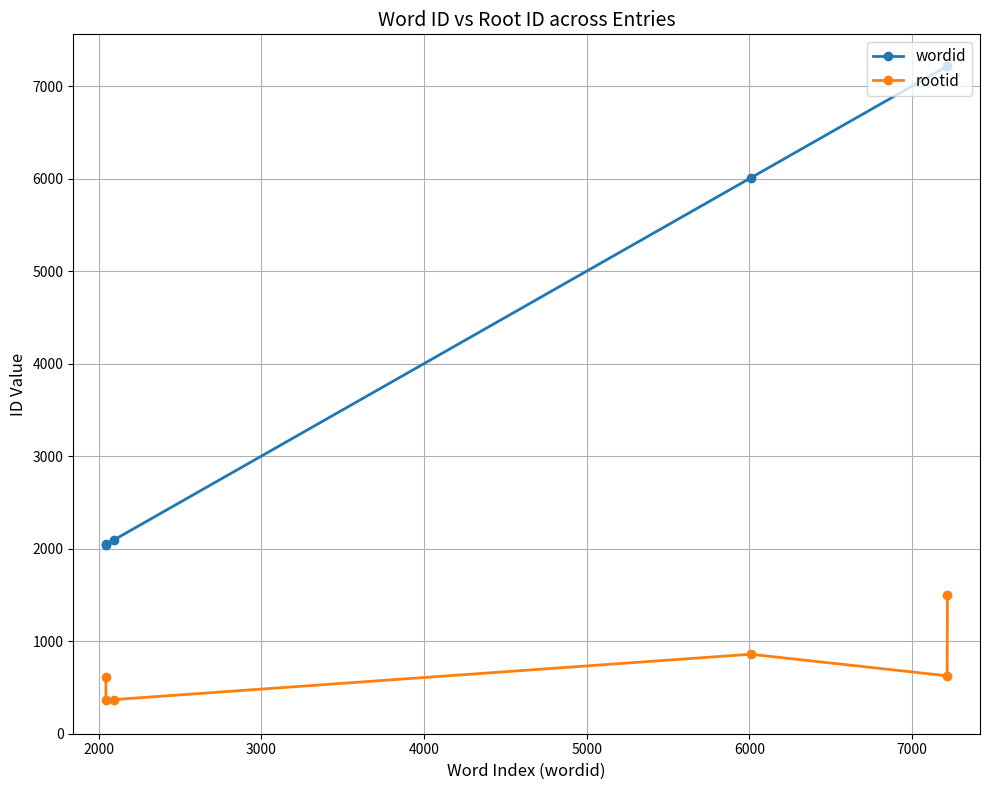

True or false: wordid and rootid intersect in this chart.

False